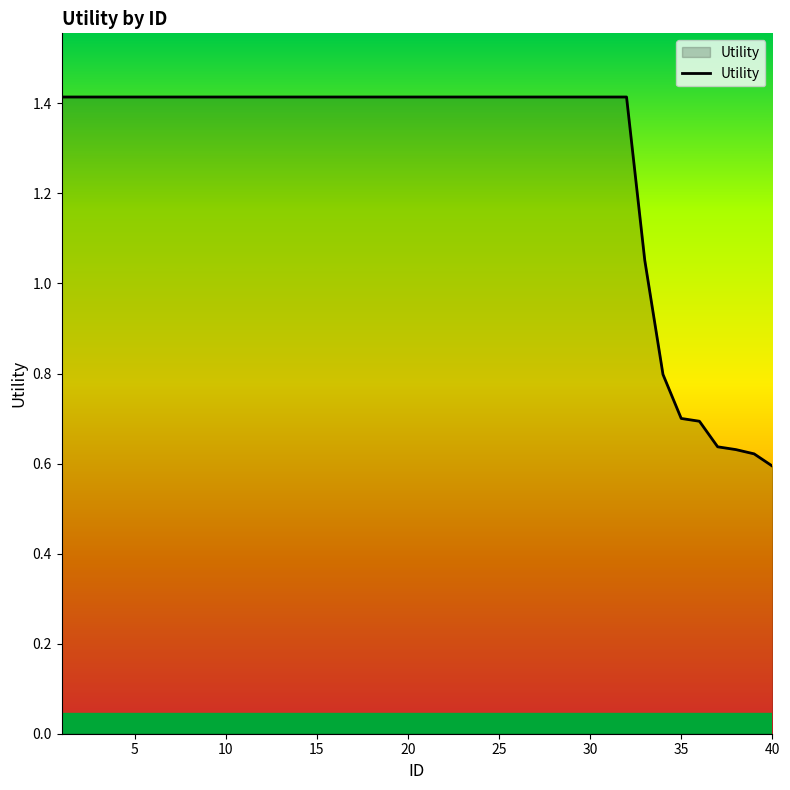

What is the greatest value displayed?

1.4